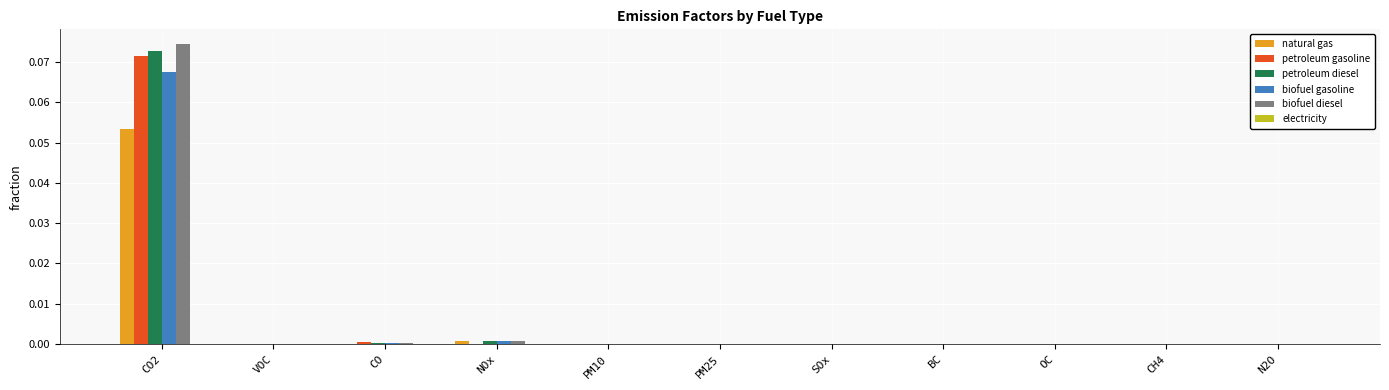

At which category is the sum across all series the highest?

CO2